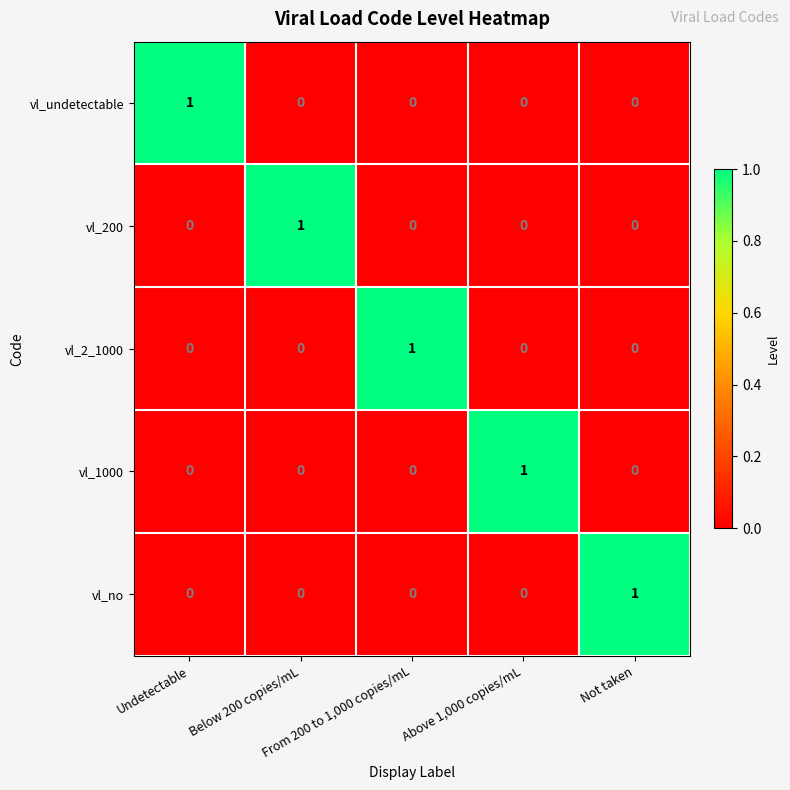

How many categories are shown in the chart?

5